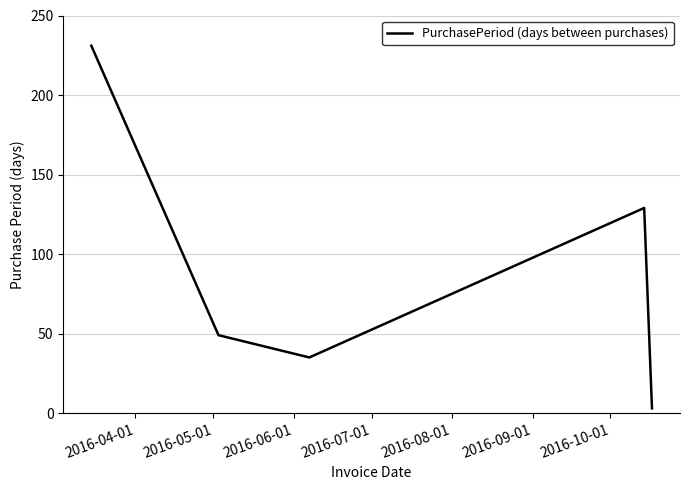

What is the difference between the maximum and minimum values?

228